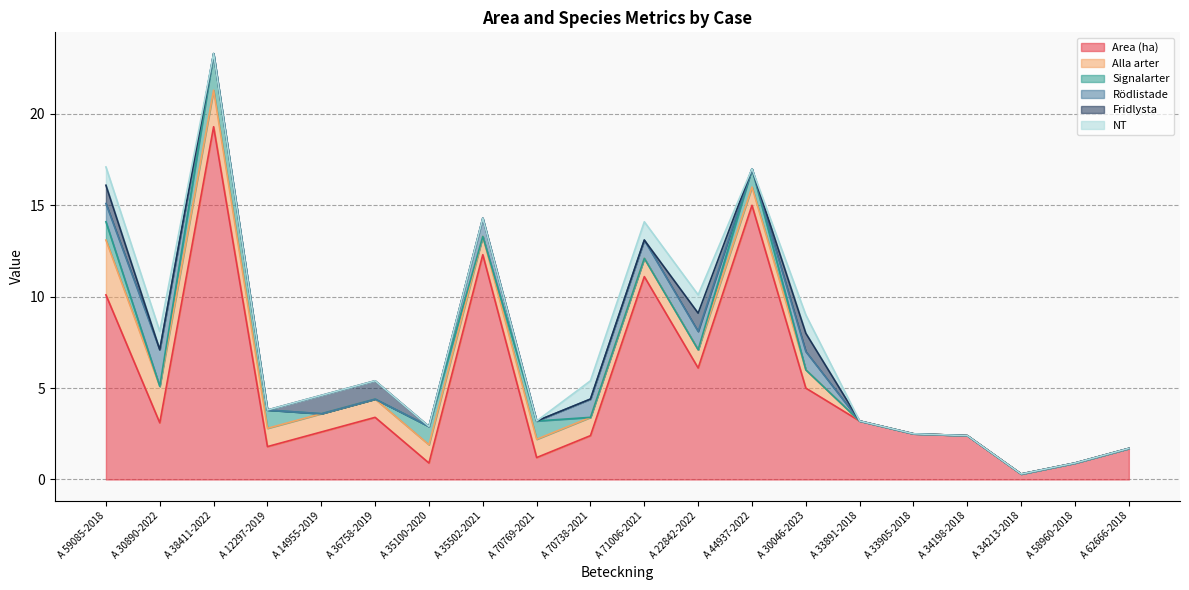

Where is the first local minimum for Signalarter?

A 30890-2022